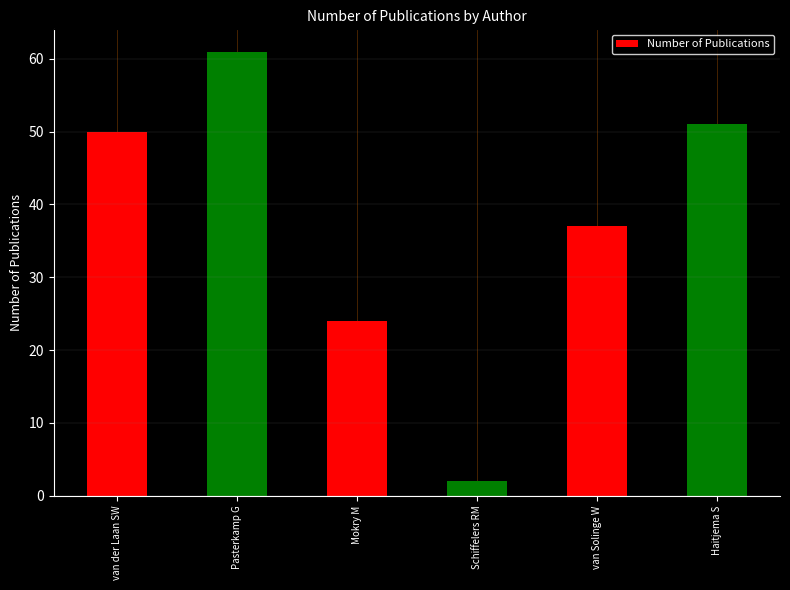

What is the difference between the values at Schiffelers RM and Pasterkamp G?

59